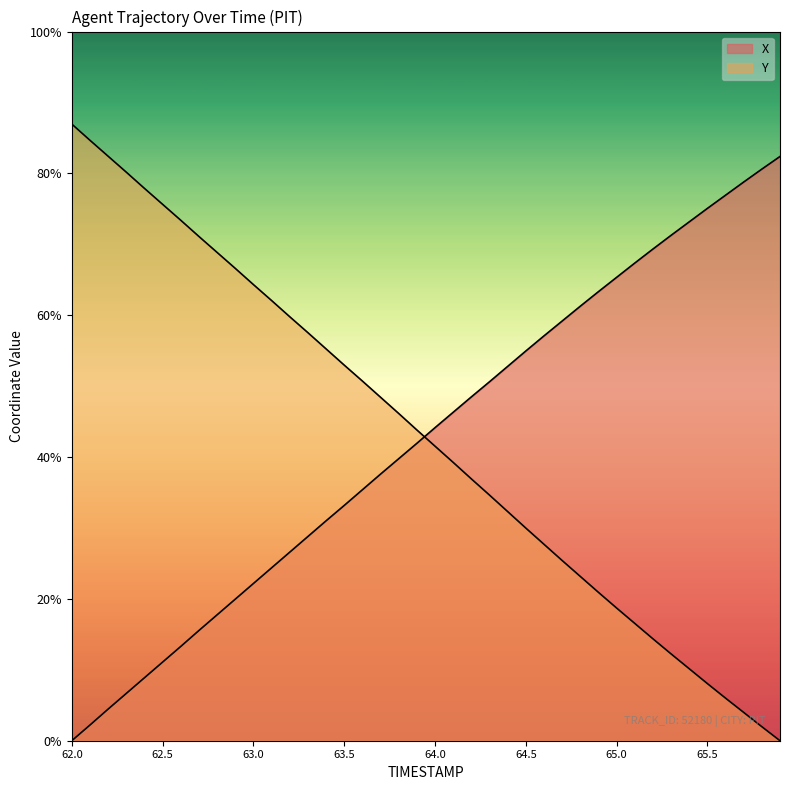

The Y series shows 18.4 at 62.7. True or false?

True